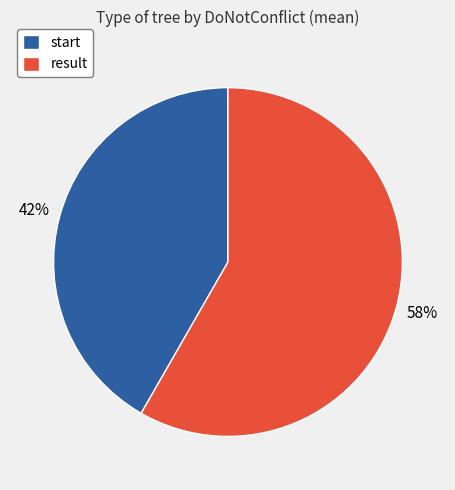

To the nearest percent, what is the average slice percentage?

50%